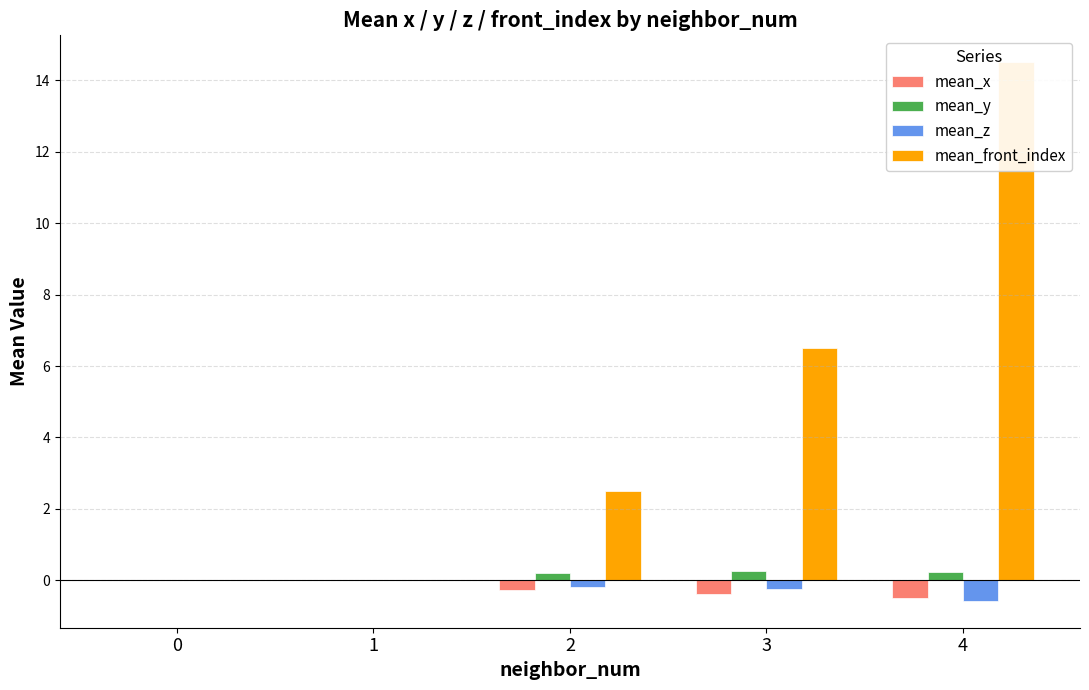

At which category is the sum across all series the highest?

4